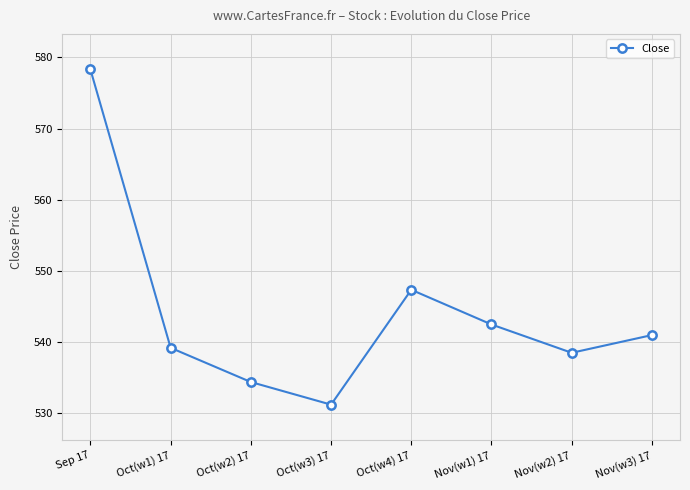

Reading right to left, list all the values displayed in this chart.

Nov(w3) 17=541.0	Nov(w2) 17=538.5	Nov(w1) 17=542.5	Oct(w4) 17=547.3	Oct(w3) 17=531.2	Oct(w2) 17=534.4	Oct(w1) 17=539.2	Sep 17=578.3